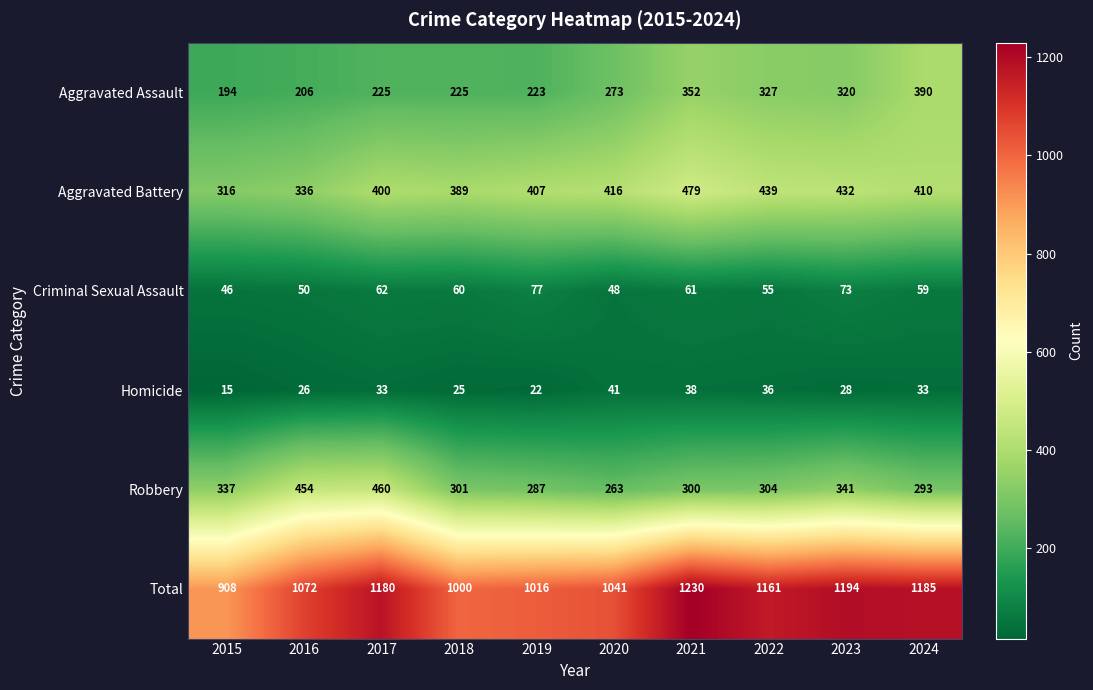

Which series has the largest total across all categories?

Total